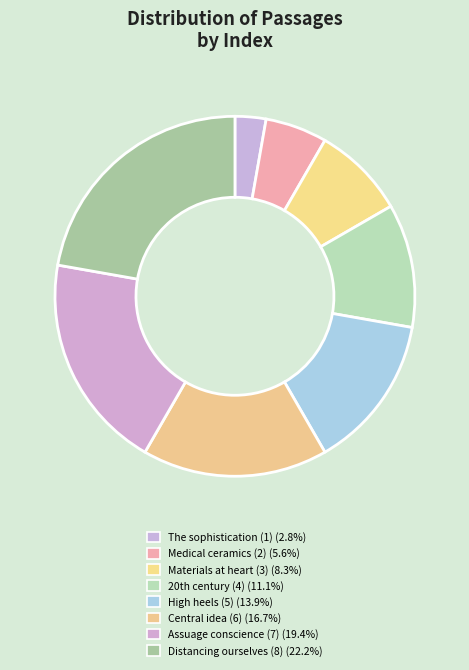

To the nearest percent, what is the difference between the largest and smallest slice percentages?

19%